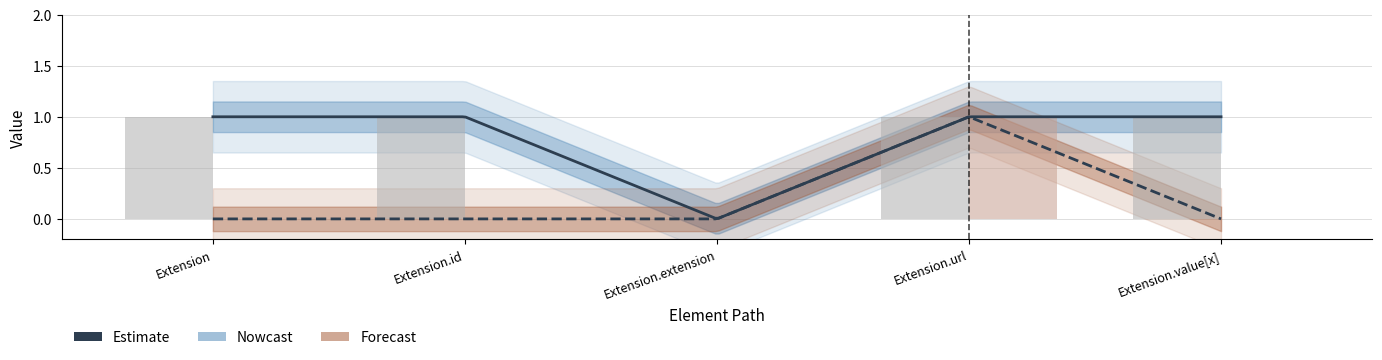

How many bars are there in each group?

2